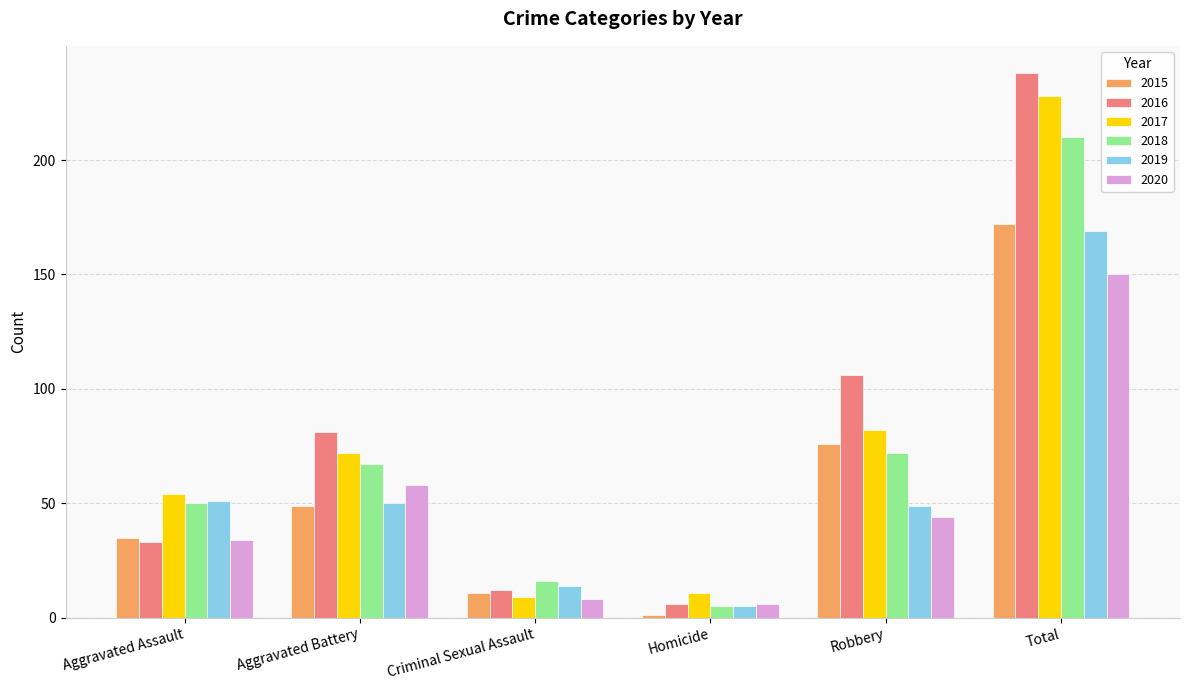

What is the sum of the 2017 values at Aggravated Battery and Aggravated Assault?

126